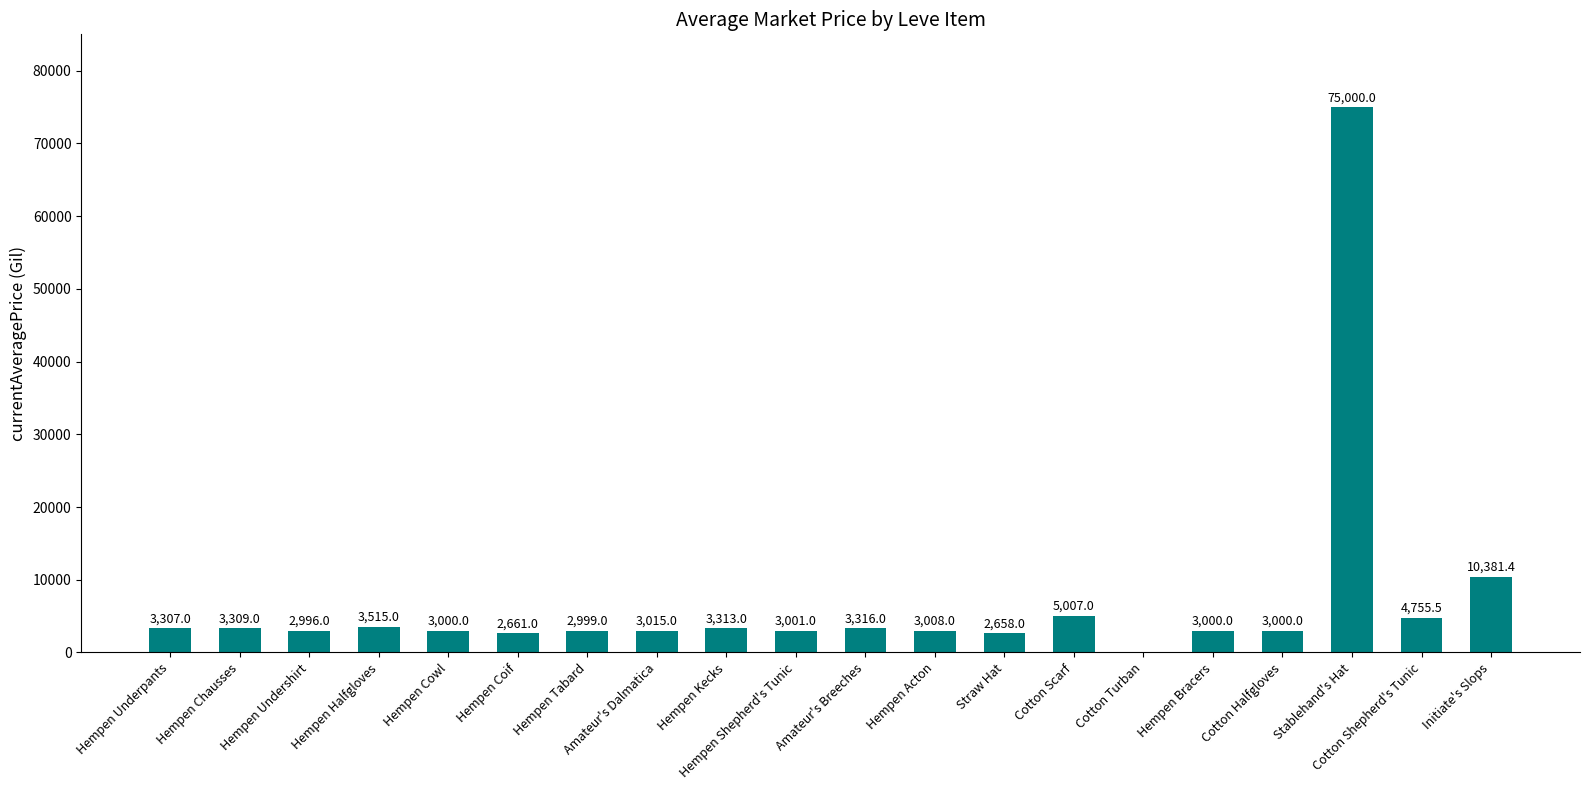

Reading right to left, extract all data points from this chart.

Initiate's Slops=10381.4	Cotton Shepherd's Tunic=4755.5	Stablehand's Hat=75000.0	Cotton Halfgloves=3000.0	Hempen Bracers=3000.0	Cotton Turban=0.0	Cotton Scarf=5007.0	Straw Hat=2658.0	Hempen Acton=3008.0	Amateur's Breeches=3316.0	Hempen Shepherd's Tunic=3001.0	Hempen Kecks=3313.0	Amateur's Dalmatica=3015.0	Hempen Tabard=2999.0	Hempen Coif=2661.0	Hempen Cowl=3000.0	Hempen Halfgloves=3515.0	Hempen Undershirt=2996.0	Hempen Chausses=3309.0	Hempen Underpants=3307.0